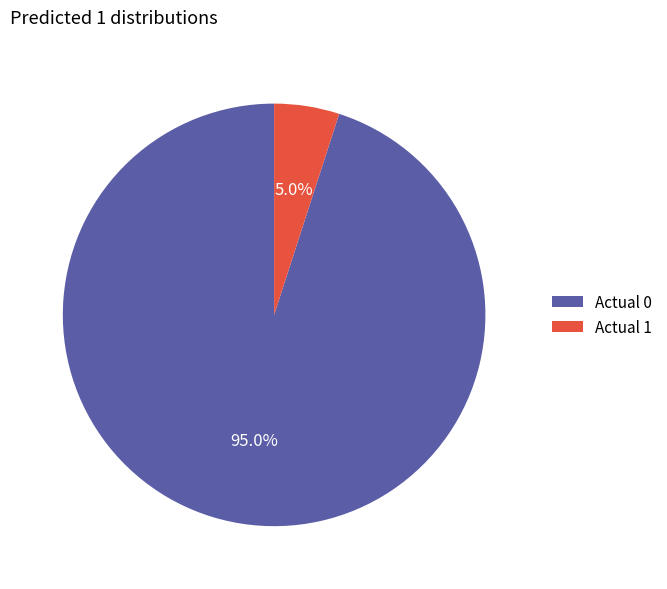

How much of the chart is everything except Actual 1?

95.0%